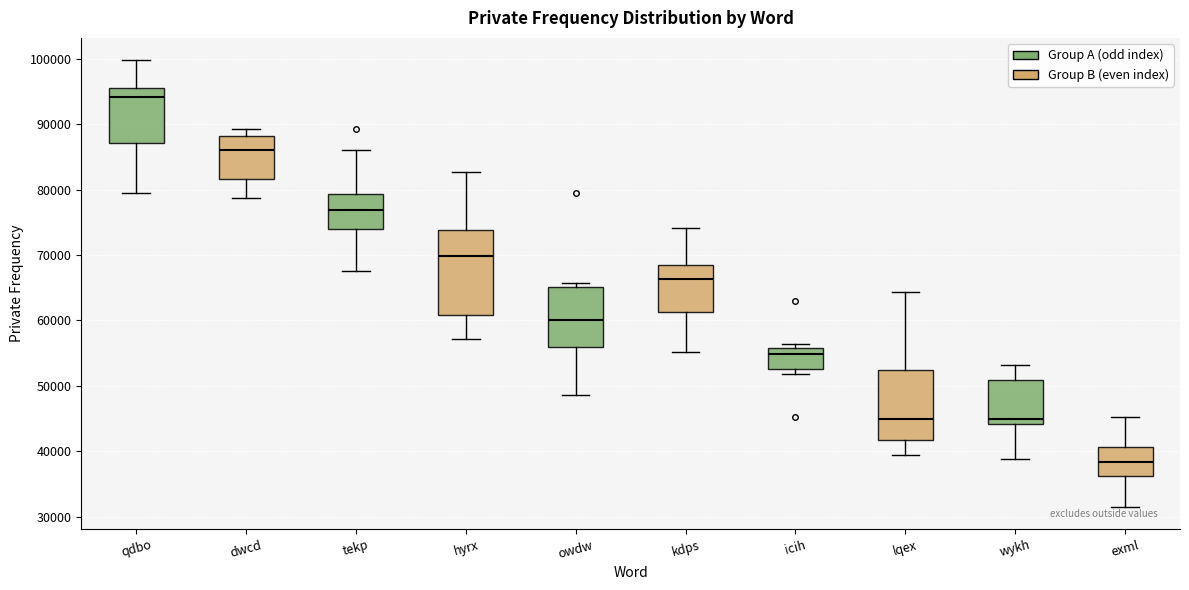

Reading left to right, transcribe this box plot: for each box, give where its median line is, the range the box spans, and where its two whiskers end, as read against the y-axis. The values are not printed on the chart, so give them approximately, as read against the axis.

qdbo: median 94000, box 87000 to 96000, whiskers 79000 to 100000
dwcd: median 86000, box 82000 to 88000, whiskers 79000 to 89000
tekp: median 77000, box 74000 to 79000, whiskers 68000 to 86000
hyrx: median 70000, box 61000 to 74000, whiskers 57000 to 83000
owdw: median 60000, box 56000 to 65000, whiskers 49000 to 66000
kdps: median 66000, box 61000 to 68000, whiskers 55000 to 74000
icih: median 55000, box 53000 to 56000, whiskers 52000 to 56000 (just above the box's upper edge)
lqex: median 45000, box 42000 to 52000, whiskers 39000 to 64000
wykh: median 45000, box 44000 to 51000, whiskers 39000 to 53000
exml: median 38000, box 36000 to 41000, whiskers 32000 to 45000